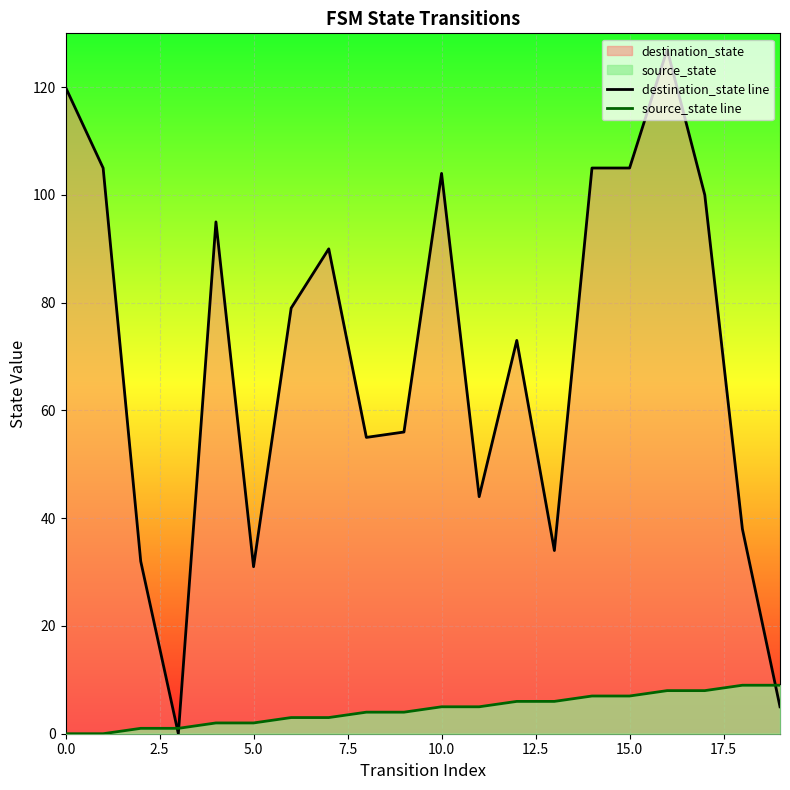

What is the maximum value shown in the chart?

127